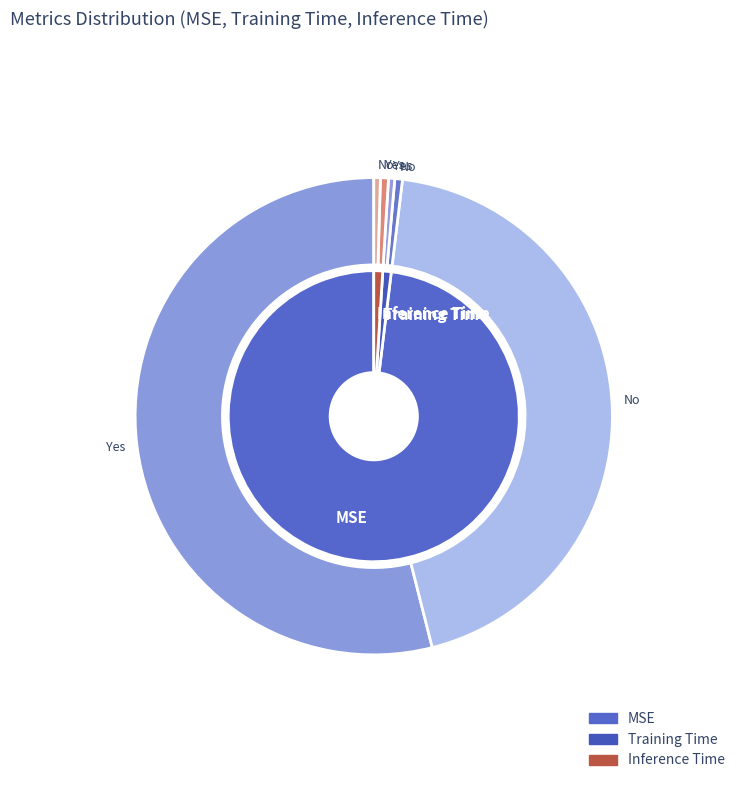

The Training Time slice represents 7% of the pie. True or false?

False